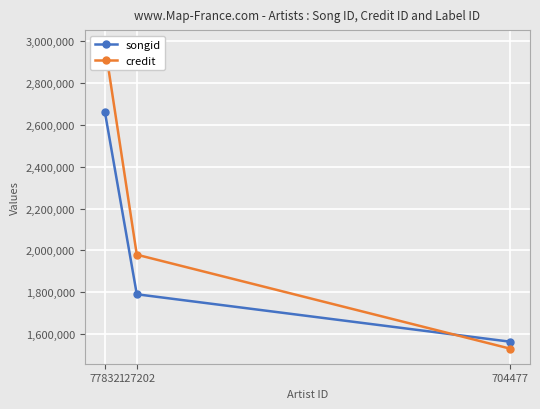

What value does the credit series have at 704477, to the nearest 100?

1530200